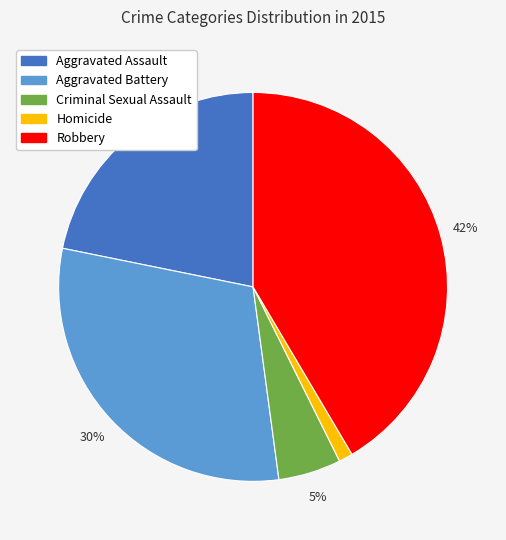

To the nearest percent, what portion does Criminal Sexual Assault represent?

5%